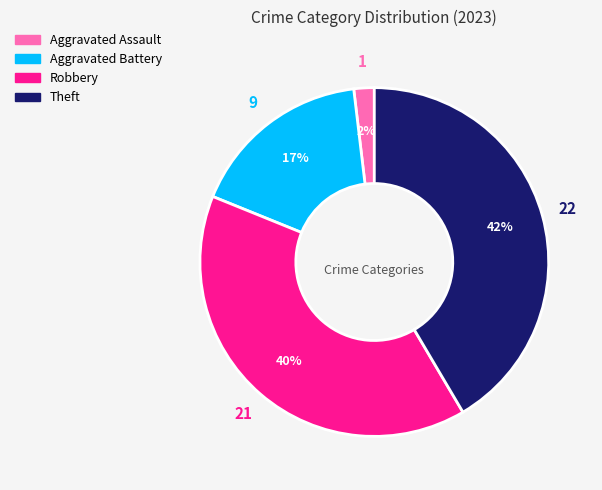

To the nearest percent, what is the combined percentage of Aggravated Assault and Robbery?

42%